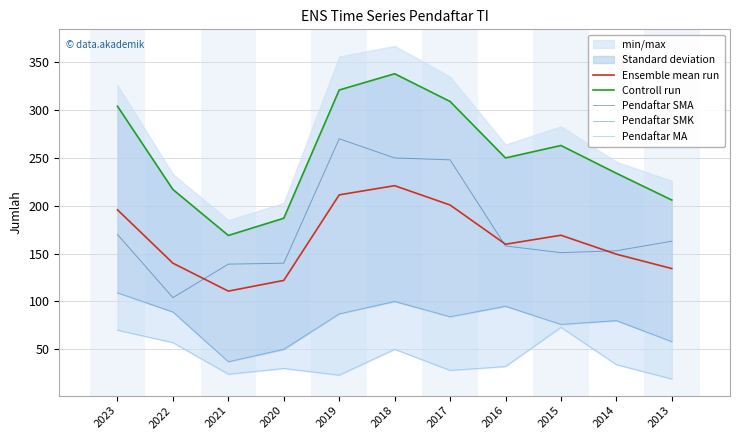

At which label does Pendaftar SMA reach its minimum?

2022